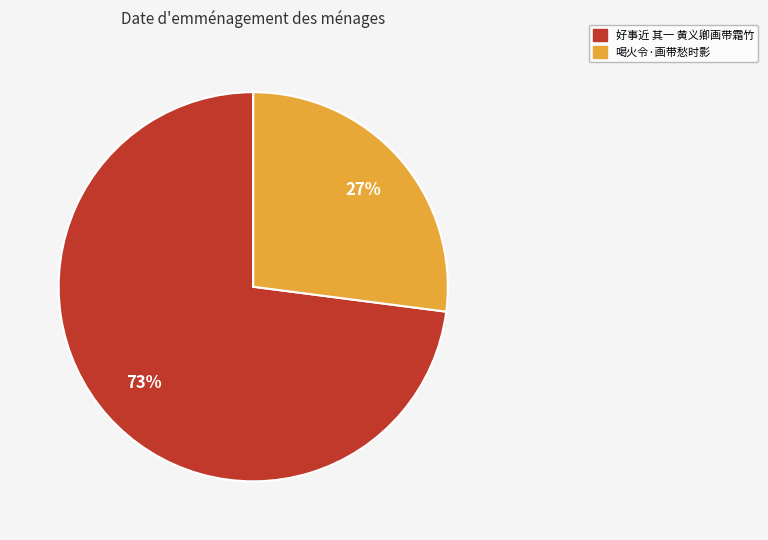

Do 好事近 其一 黄义卿画带霜竹 and 喝火令·画带愁时影 together represent more than half of the pie?

Yes